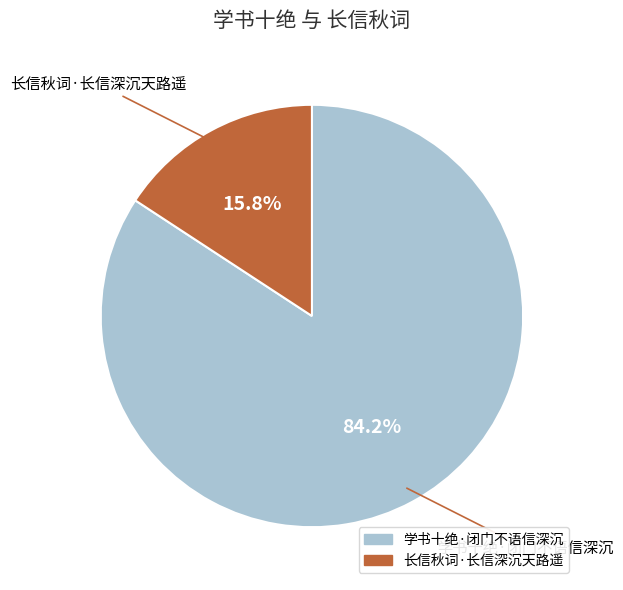

To the nearest percent, what portion does 长信秋词·长信深沉天路遥 represent?

16%